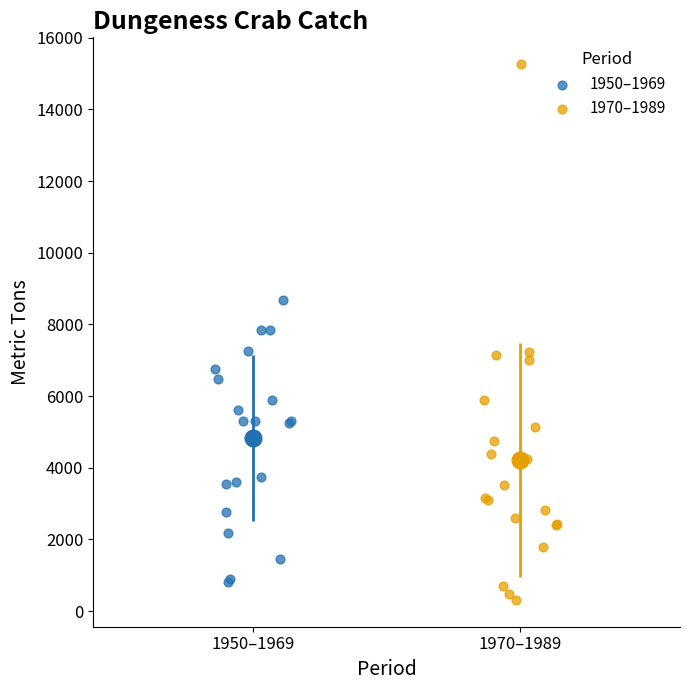

Which series has the widest spread of Y values?

1970–1989